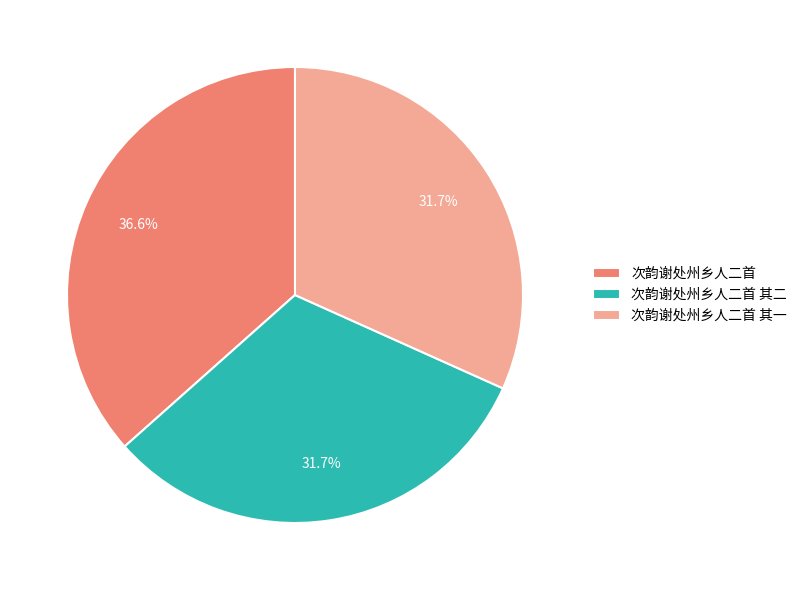

To the nearest percent, what percentage of the pie is 次韵谢处州乡人二首 其二?

32%